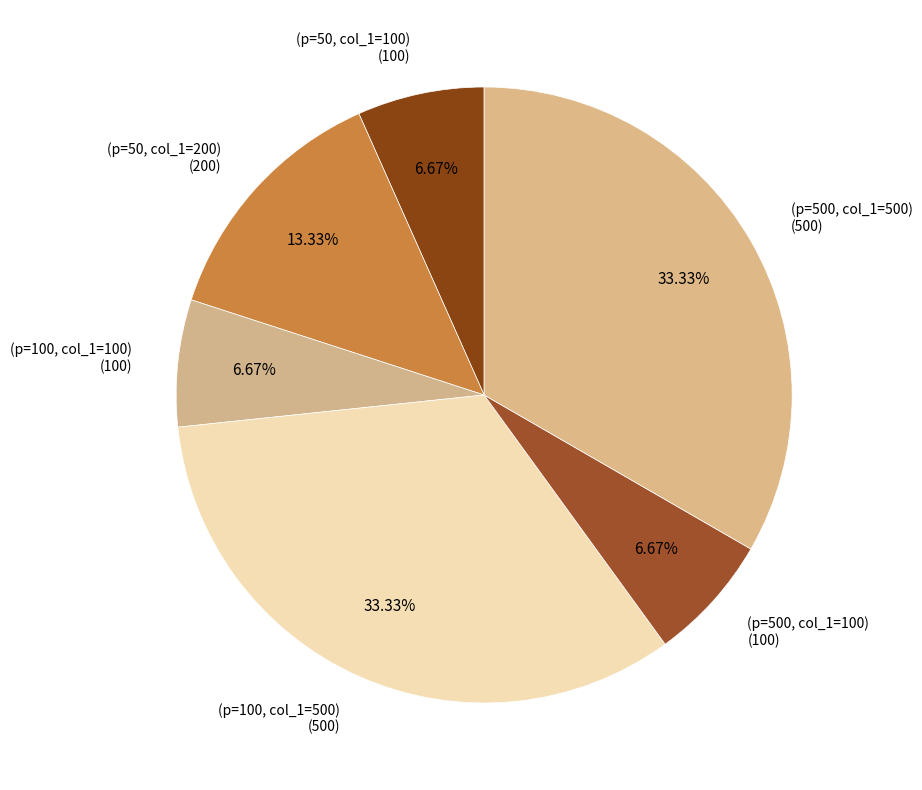

To the nearest percent, what percentage of the pie is (p=100, col_1=500)?

33%